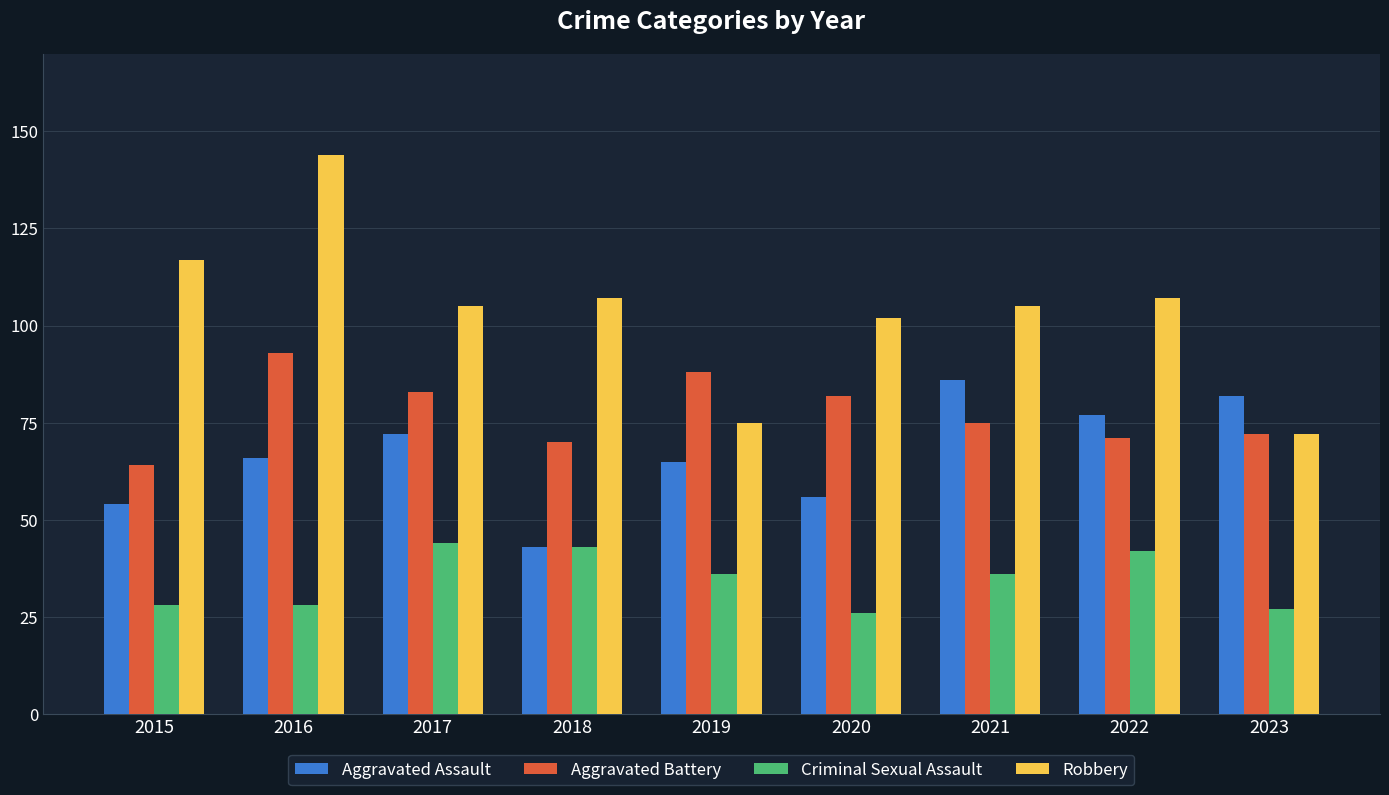

Does the chart contain stacked bars?

No